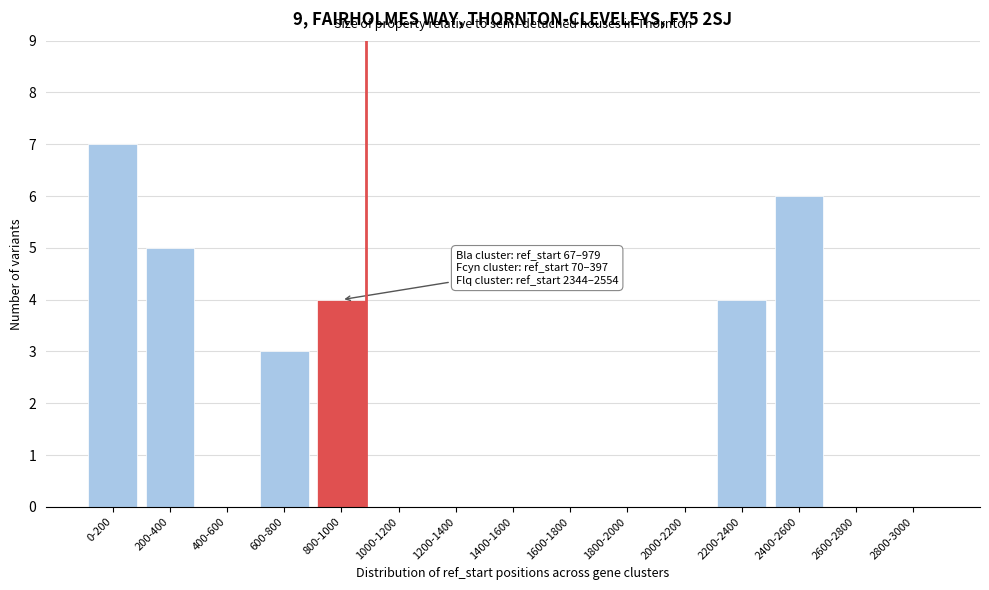

Reading right to left, list all the values displayed in this chart.

2800-3000=0	2600-2800=0	2400-2600=6	2200-2400=4	2000-2200=0	1800-2000=0	1600-1800=0	1400-1600=0	1200-1400=0	1000-1200=0	800-1000=4	600-800=3	400-600=0	200-400=5	0-200=7